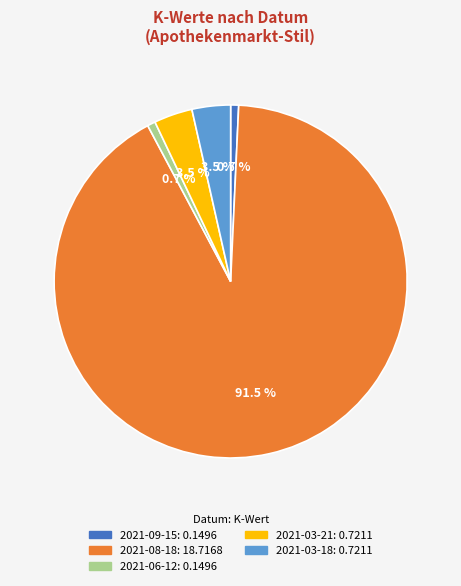

Is the sum of 2021-06-12 and 2021-08-18 greater than half?

Yes